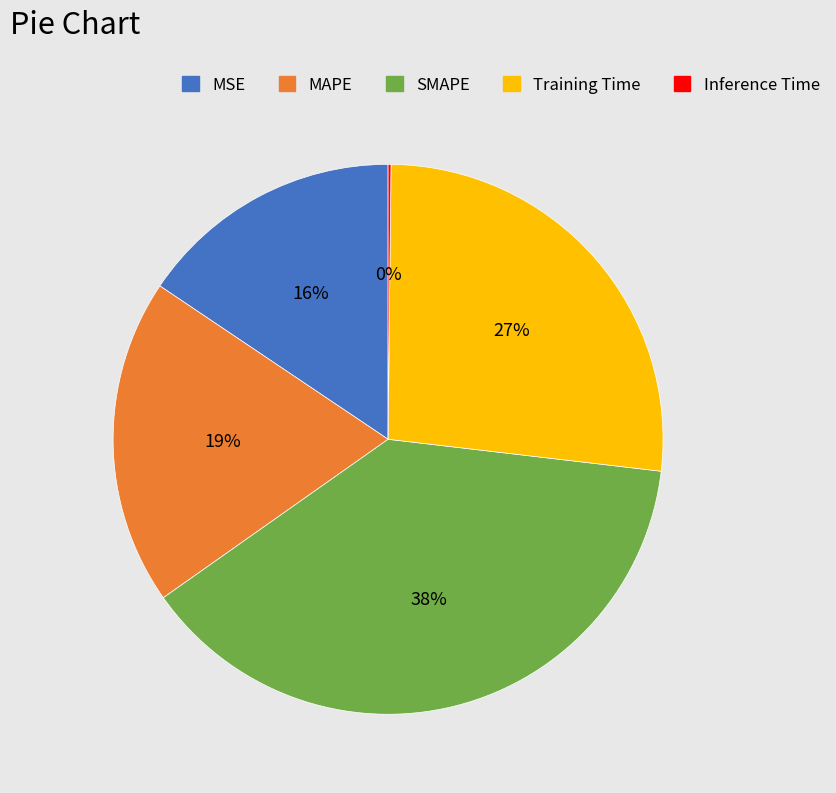

Is there a majority slice in this chart?

No